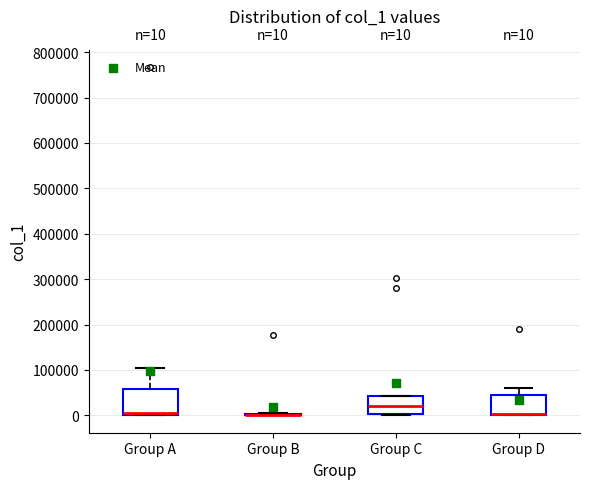

Which box is the tallest, from its lower edge to its upper edge?

Group A